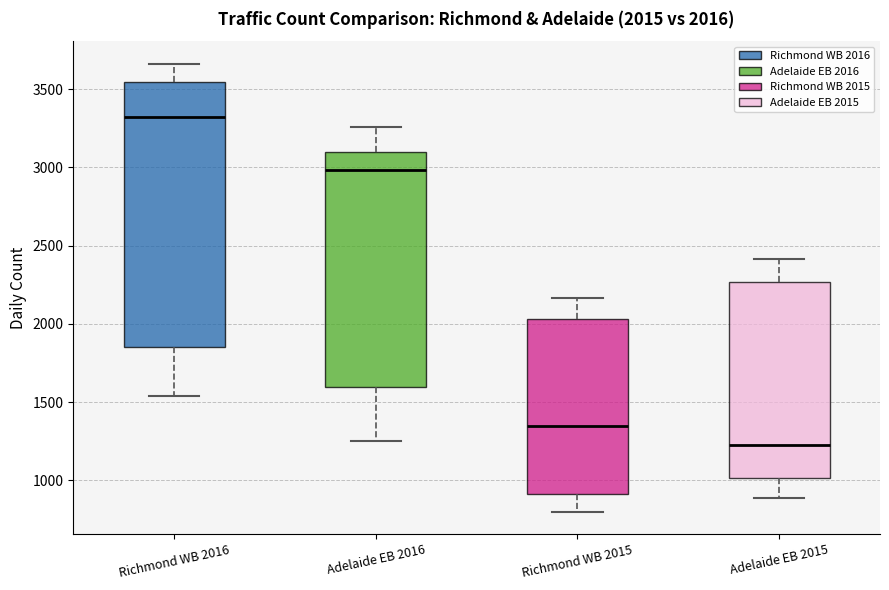

Which box has the lowest median line?

Adelaide EB 2015